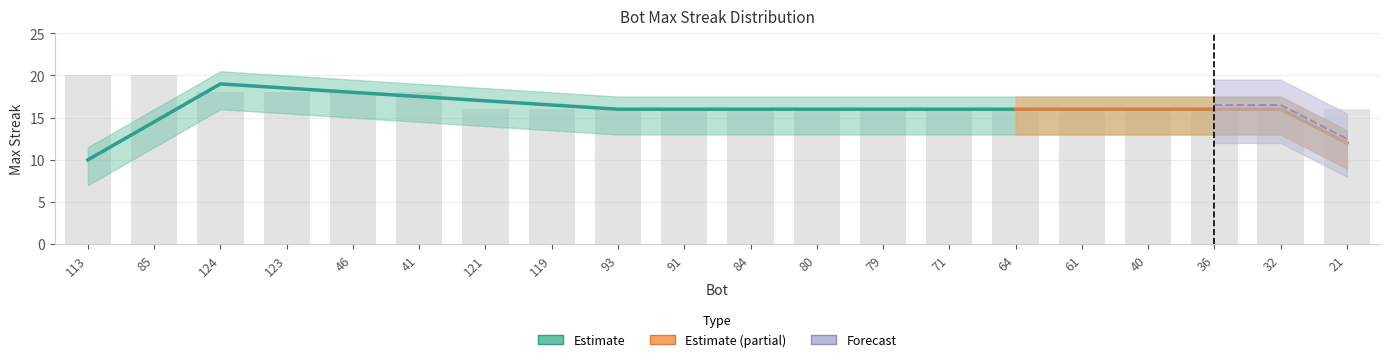

At which label is the value closest to 18?

124